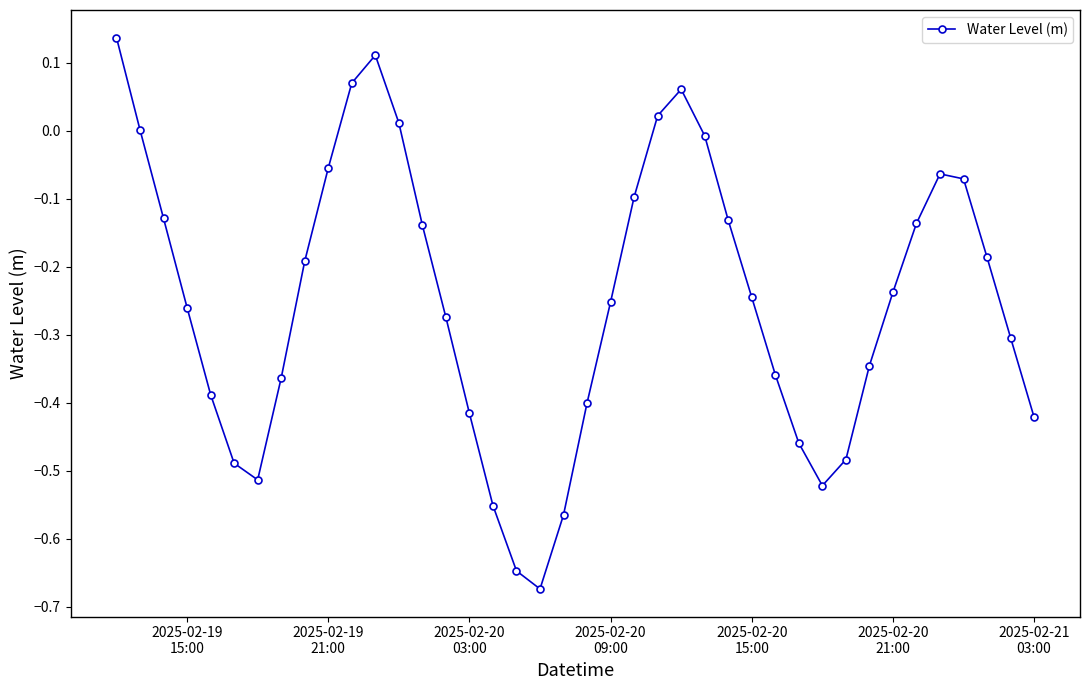

What is the difference between the second highest and second lowest values?

0.8